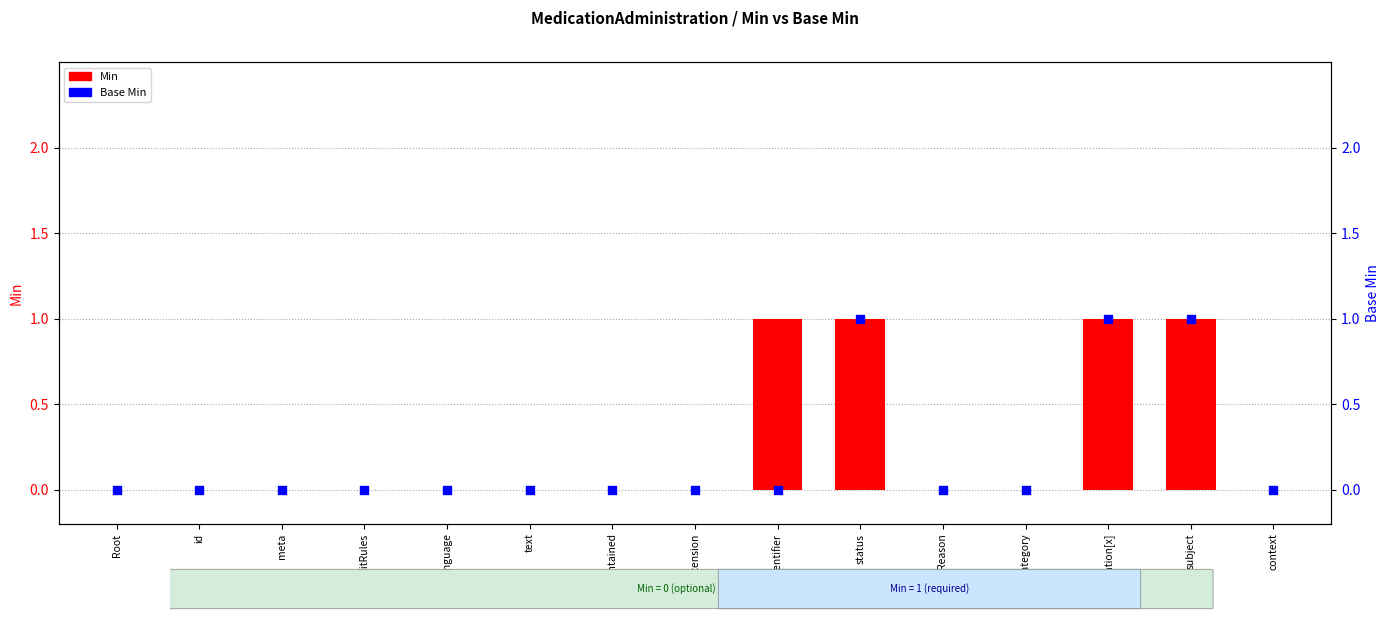

At which category is the sum across all series the highest?

status